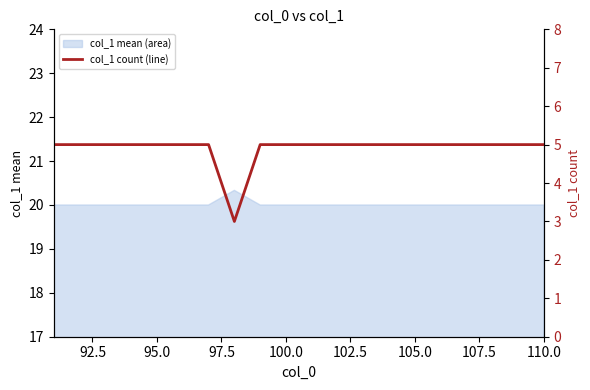

Reading left to right, list all the values displayed in this chart.

5	5	5	5	5	5	5	3	5	5	5	5	5	5	5	5	5	5	5	5